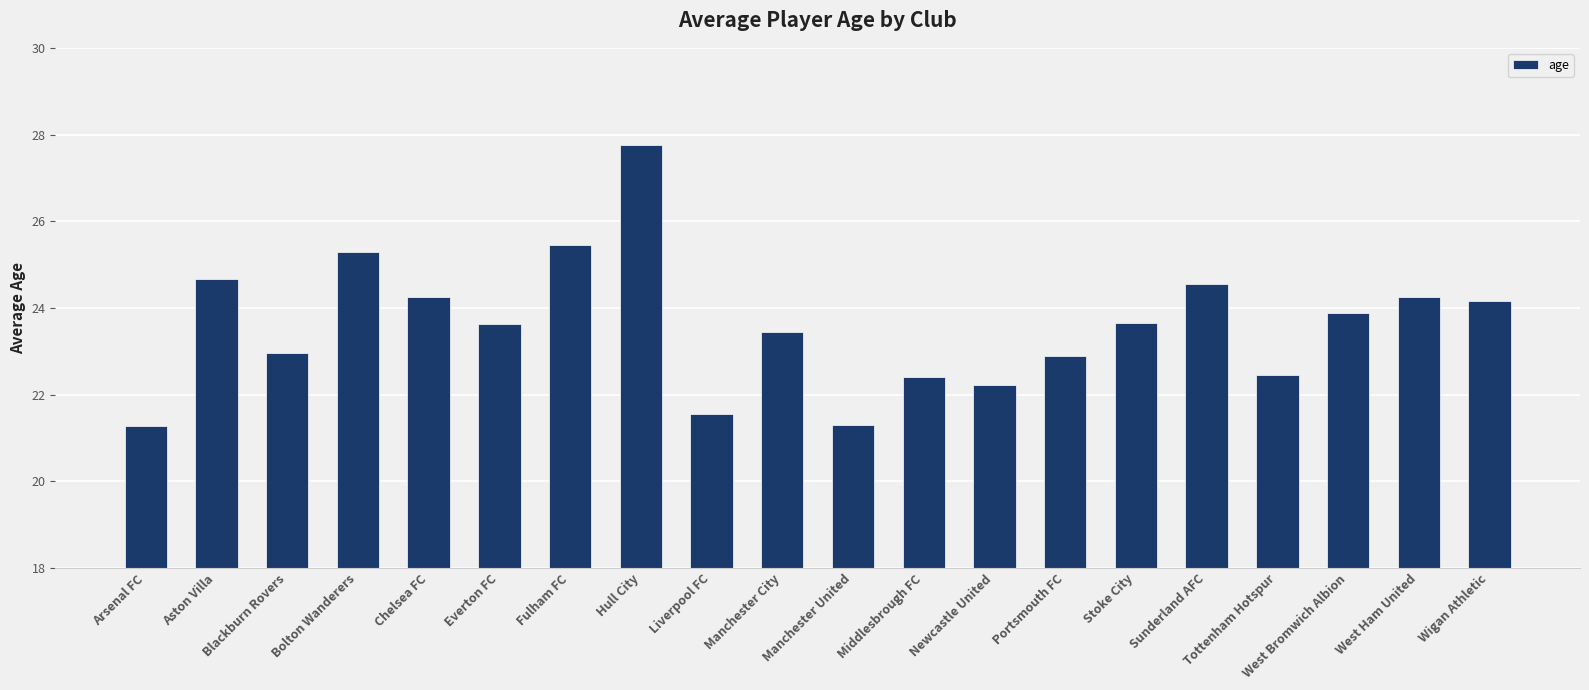

What position from the right is Newcastle United?

8